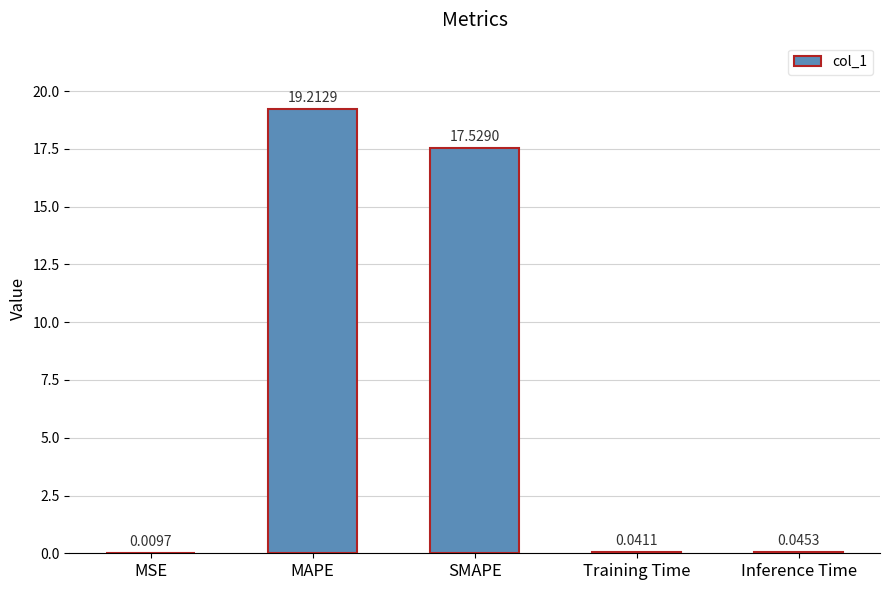

Which category has the highest value across all series?

MAPE